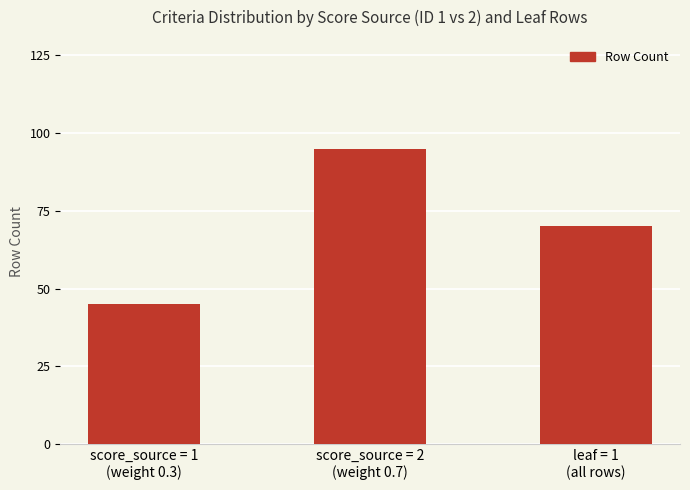

What is the value of the 1st bar from the left?

45